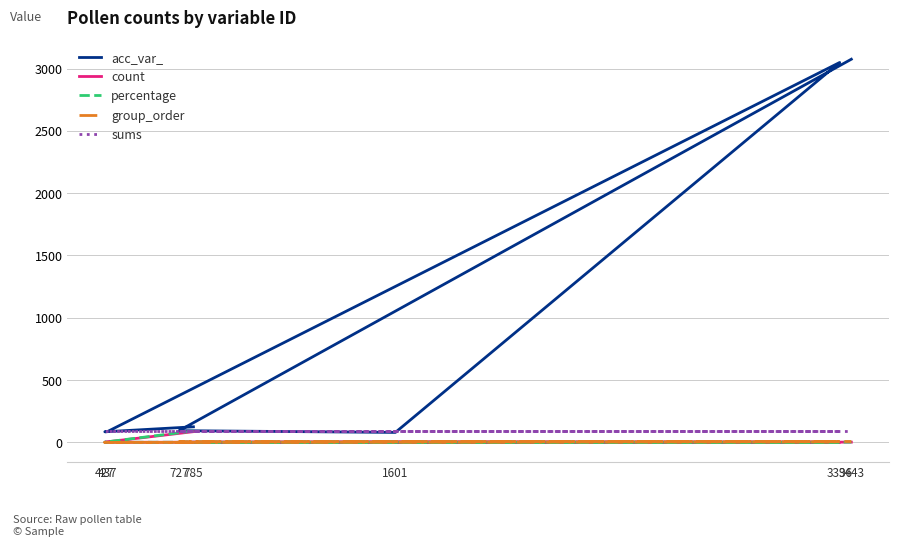

What is the total value across all series at 1601?

185.2